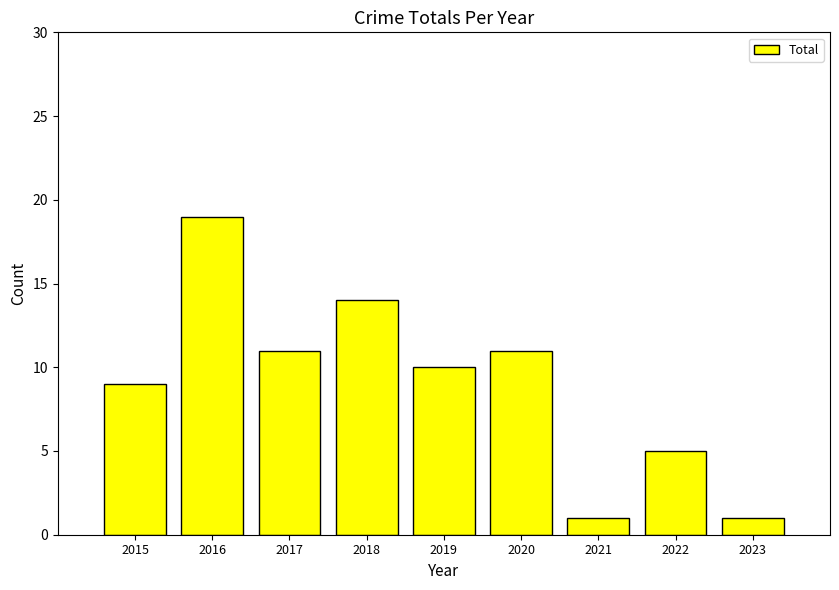

The value at 2022 is 7. True or false?

False